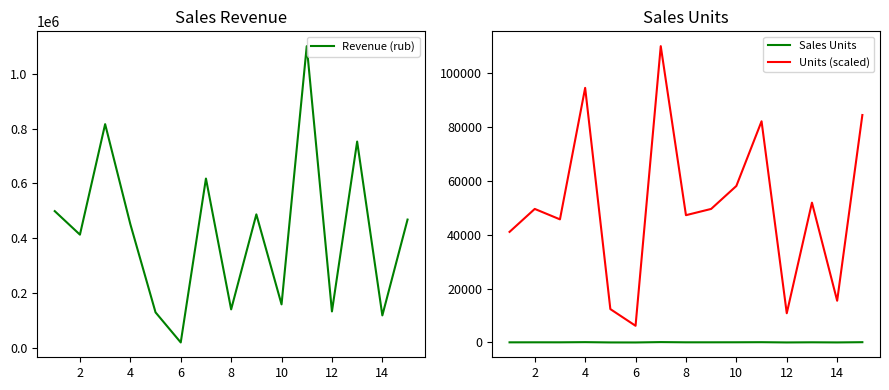

True or false: Units (scaled) and Sales Units cross at least once.

False